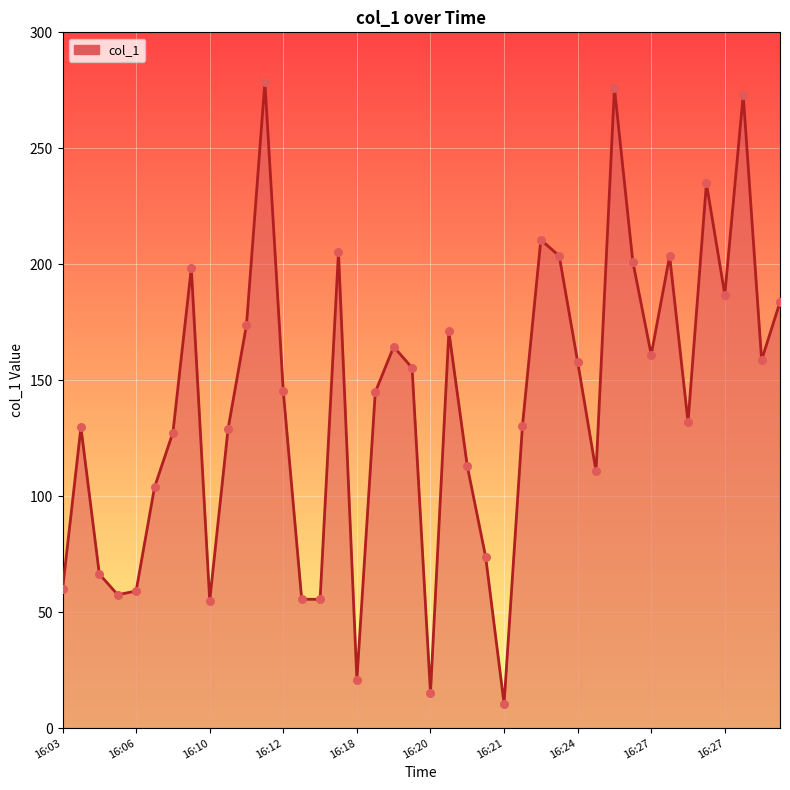

What is the maximum value shown in the chart?

278.6